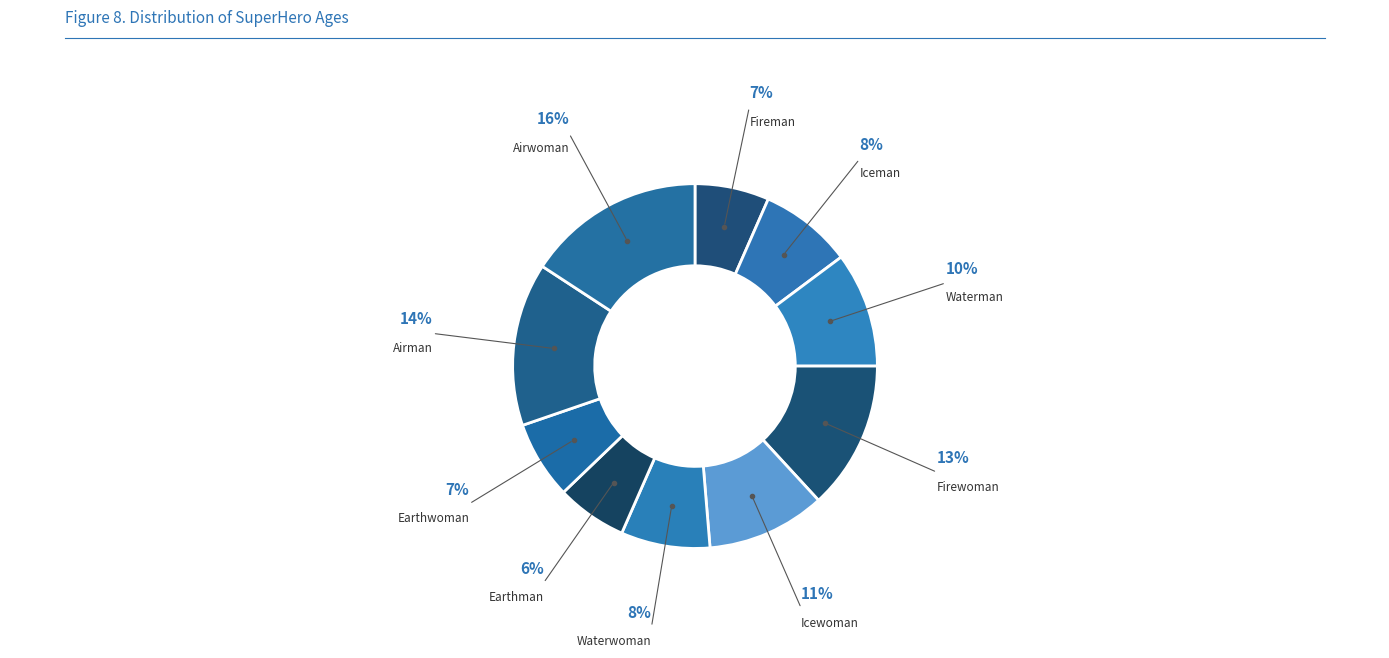

How many slices are in this pie chart?

10